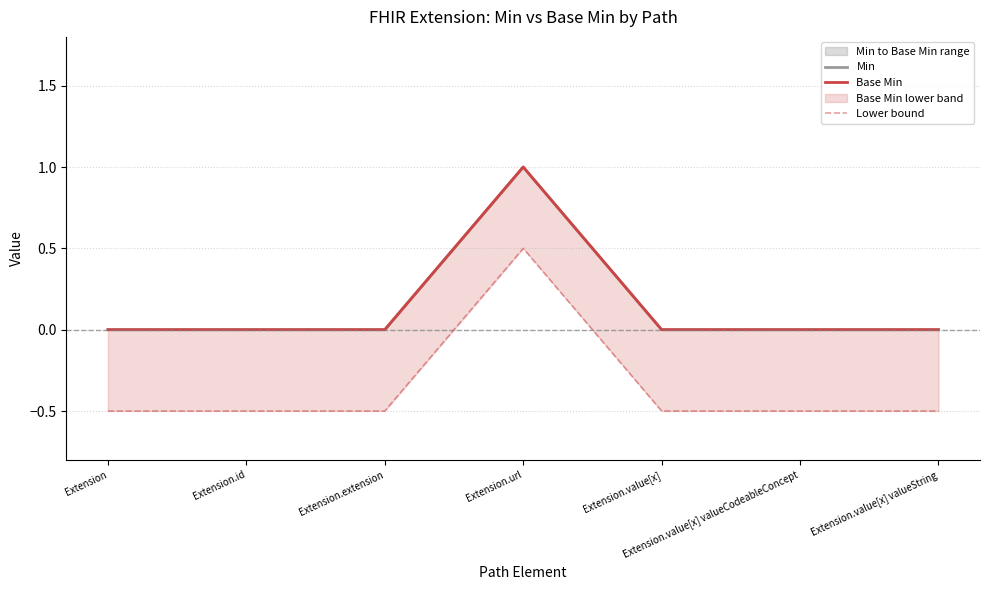

Which series has the largest range (max minus min)?

Min